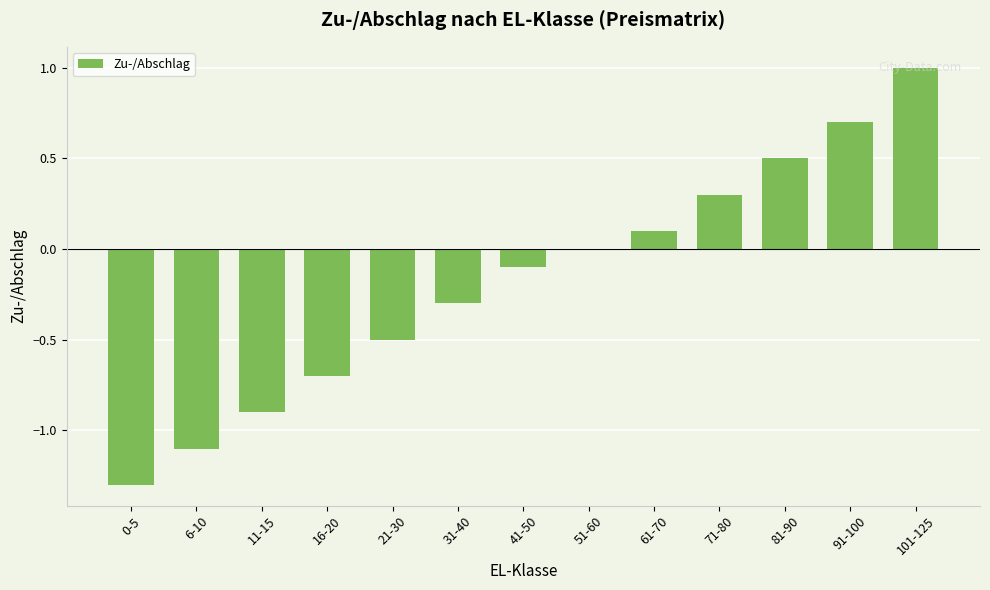

Which category has the highest value across all series?

101-125